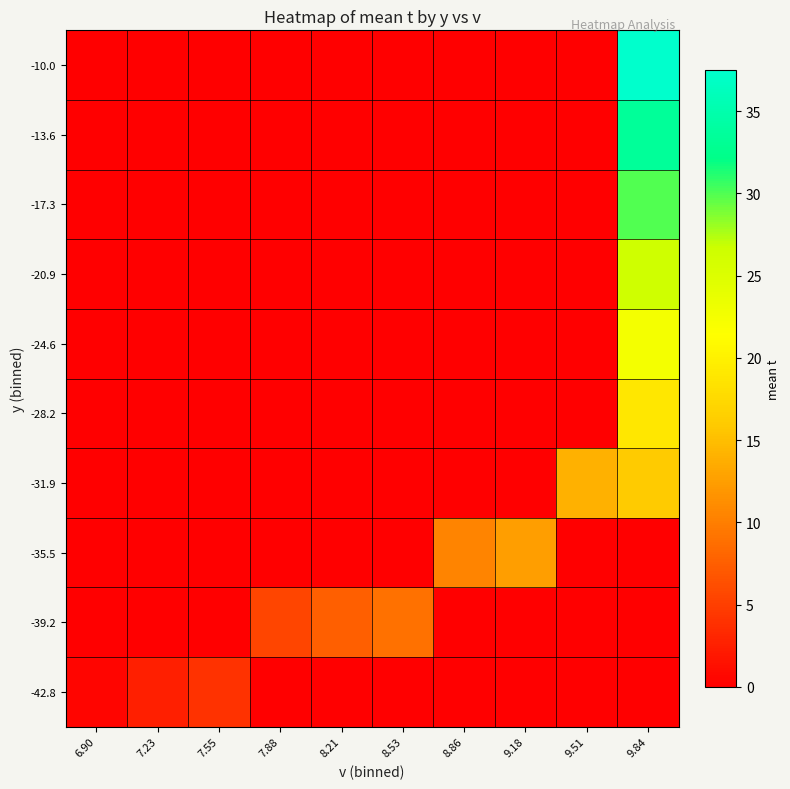

Reading left to right, list all the values displayed in this chart.

-42.8: 6.90=0.5	7.23=2.5	7.55=4.0	7.88=0.0	8.21=0.0	8.53=0.0	8.86=0.0	9.18=0.0	9.51=0.0	9.84=0.0
-39.2: 6.90=0.0	7.23=0.0	7.55=0.0	7.88=5.5	8.21=7.5	8.53=9.0	8.86=0.0	9.18=0.0	9.51=0.0	9.84=0.0
-35.5: 6.90=0.0	7.23=0.0	7.55=0.0	7.88=0.0	8.21=0.0	8.53=0.0	8.86=10.5	9.18=12.5	9.51=0.0	9.84=0.0
-31.9: 6.90=0.0	7.23=0.0	7.55=0.0	7.88=0.0	8.21=0.0	8.53=0.0	8.86=0.0	9.18=0.0	9.51=14.0	9.84=16.0
-28.2: 6.90=0.0	7.23=0.0	7.55=0.0	7.88=0.0	8.21=0.0	8.53=0.0	8.86=0.0	9.18=0.0	9.51=0.0	9.84=19.0
-24.6: 6.90=0.0	7.23=0.0	7.55=0.0	7.88=0.0	8.21=0.0	8.53=0.0	8.86=0.0	9.18=0.0	9.51=0.0	9.84=22.5
-20.9: 6.90=0.0	7.23=0.0	7.55=0.0	7.88=0.0	8.21=0.0	8.53=0.0	8.86=0.0	9.18=0.0	9.51=0.0	9.84=26.5
-17.3: 6.90=0.0	7.23=0.0	7.55=0.0	7.88=0.0	8.21=0.0	8.53=0.0	8.86=0.0	9.18=0.0	9.51=0.0	9.84=30.0
-13.6: 6.90=0.0	7.23=0.0	7.55=0.0	7.88=0.0	8.21=0.0	8.53=0.0	8.86=0.0	9.18=0.0	9.51=0.0	9.84=33.5
-10.0: 6.90=0.0	7.23=0.0	7.55=0.0	7.88=0.0	8.21=0.0	8.53=0.0	8.86=0.0	9.18=0.0	9.51=0.0	9.84=37.5